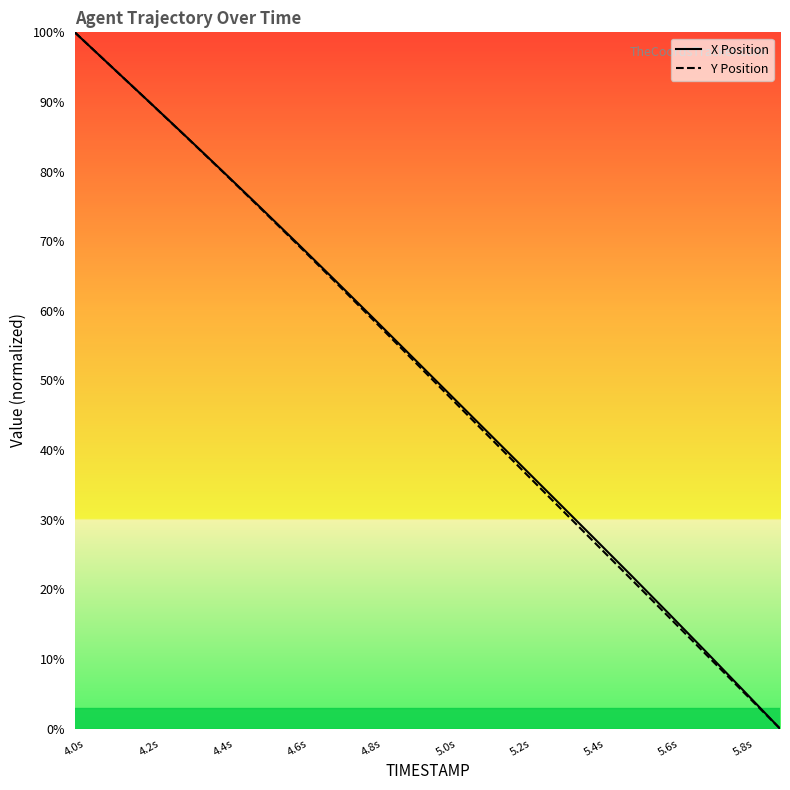

The value of X Position at 5.6s is 25.3. True or false?

False